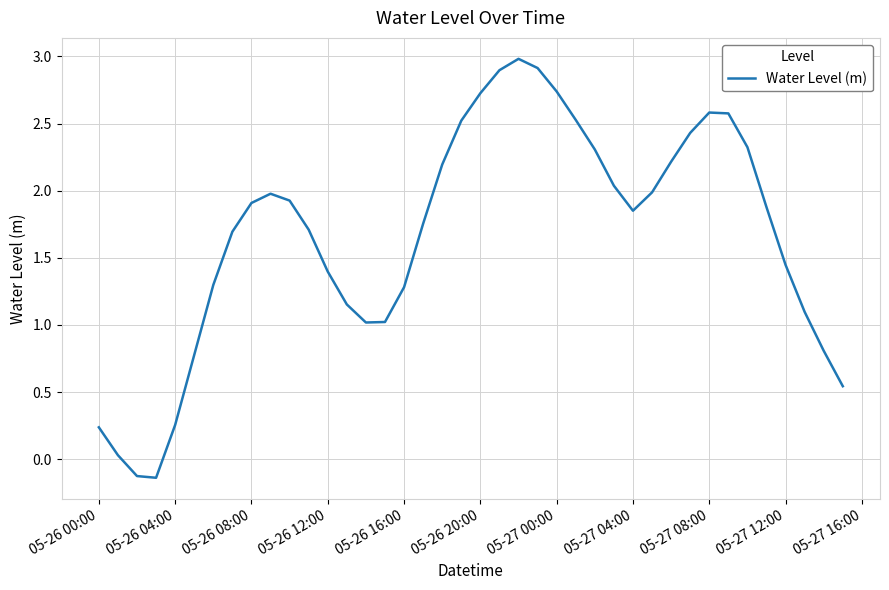

What is the difference between the maximum and minimum values?

3.1